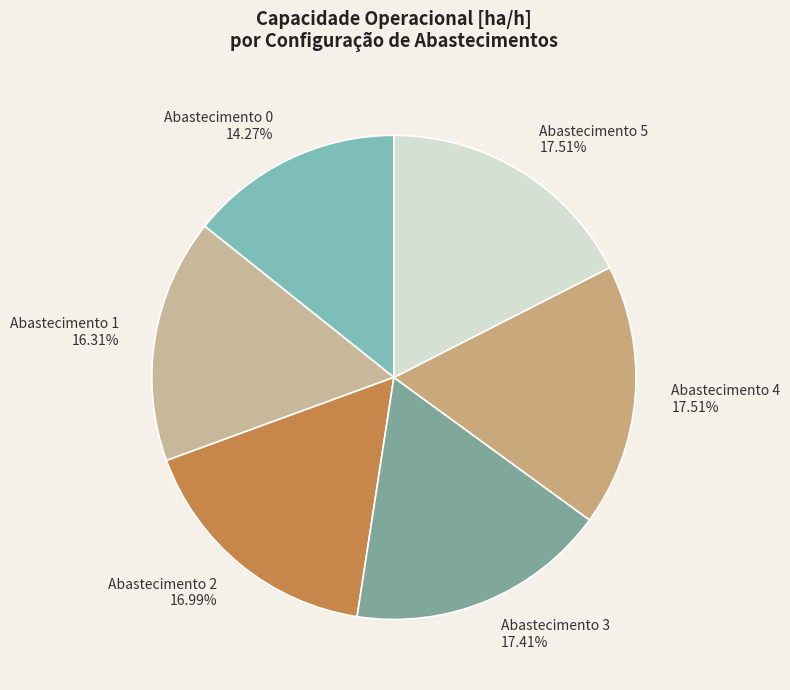

What is the ratio of the value at Abastecimento 0 to the value at Abastecimento 5?

0.8